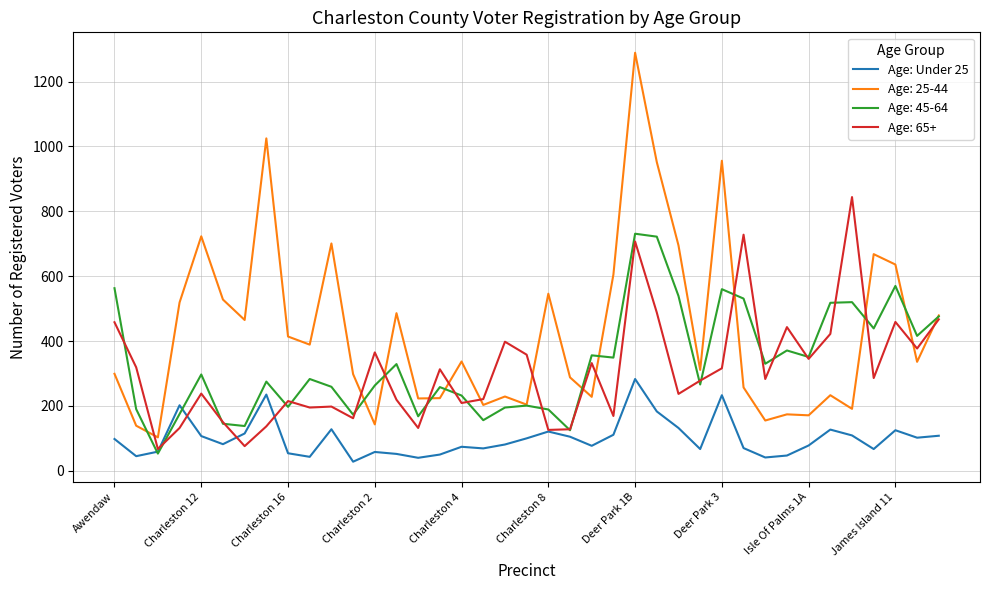

Which series has the largest total across all categories?

Age: 25-44